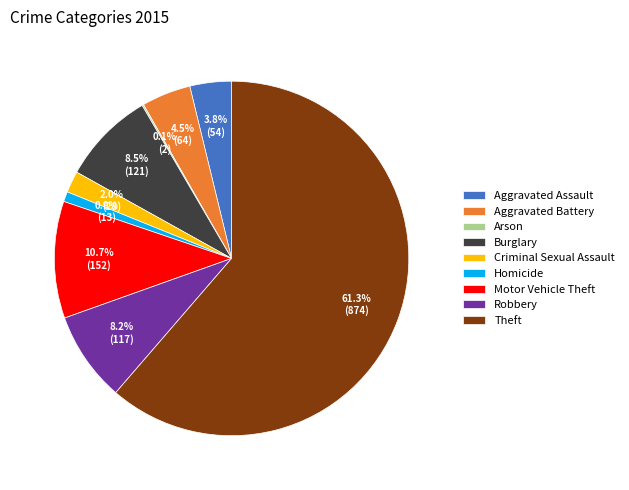

What is the ratio of the value at Motor Vehicle Theft to the value at Robbery?

1.3